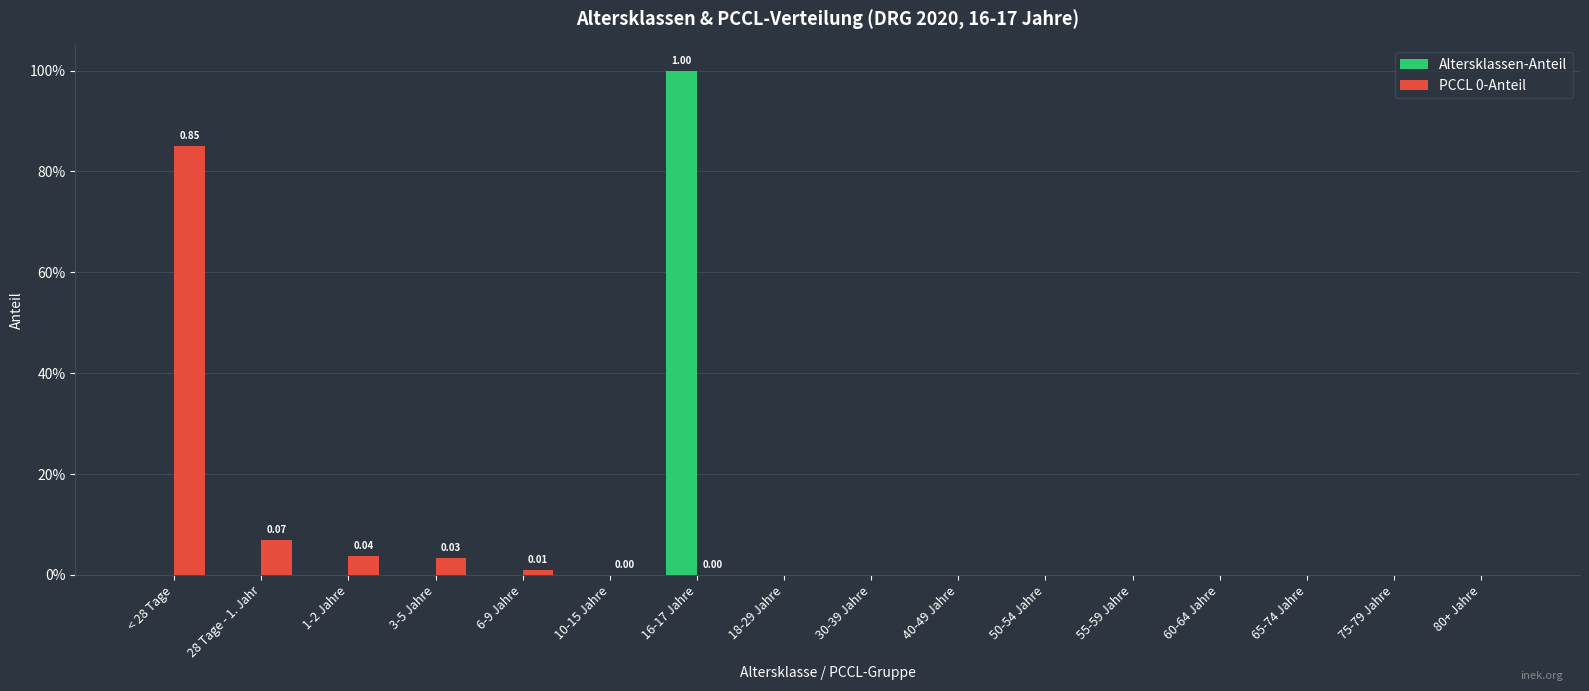

What is the difference between the maximum and second lowest values in the Altersklassen-Anteil series?

1.0